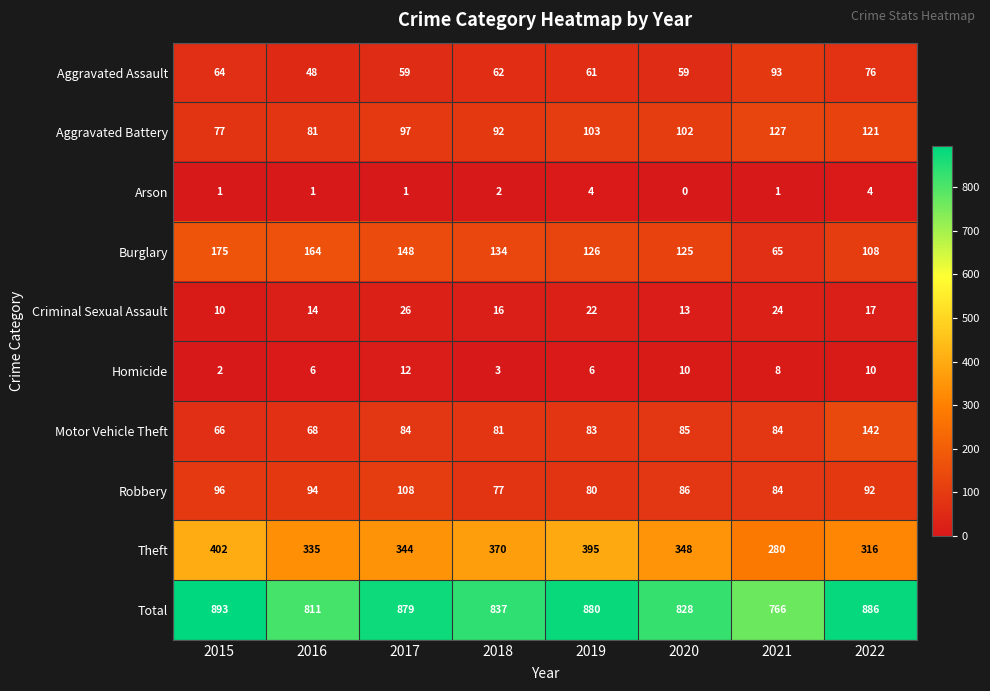

At which category is the sum across all series the highest?

2015